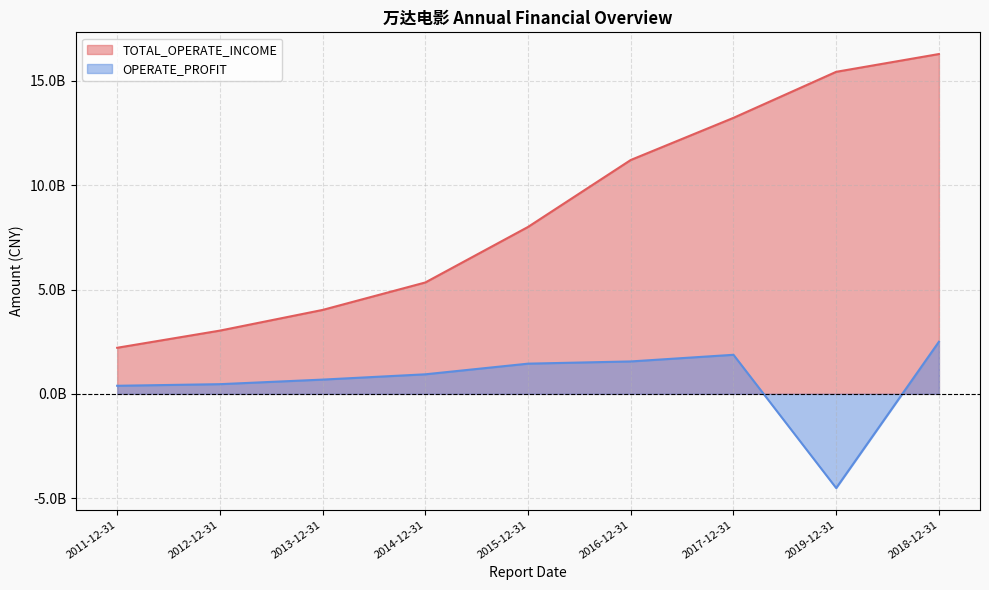

How many interior local valleys does the OPERATE_PROFIT series have?

1